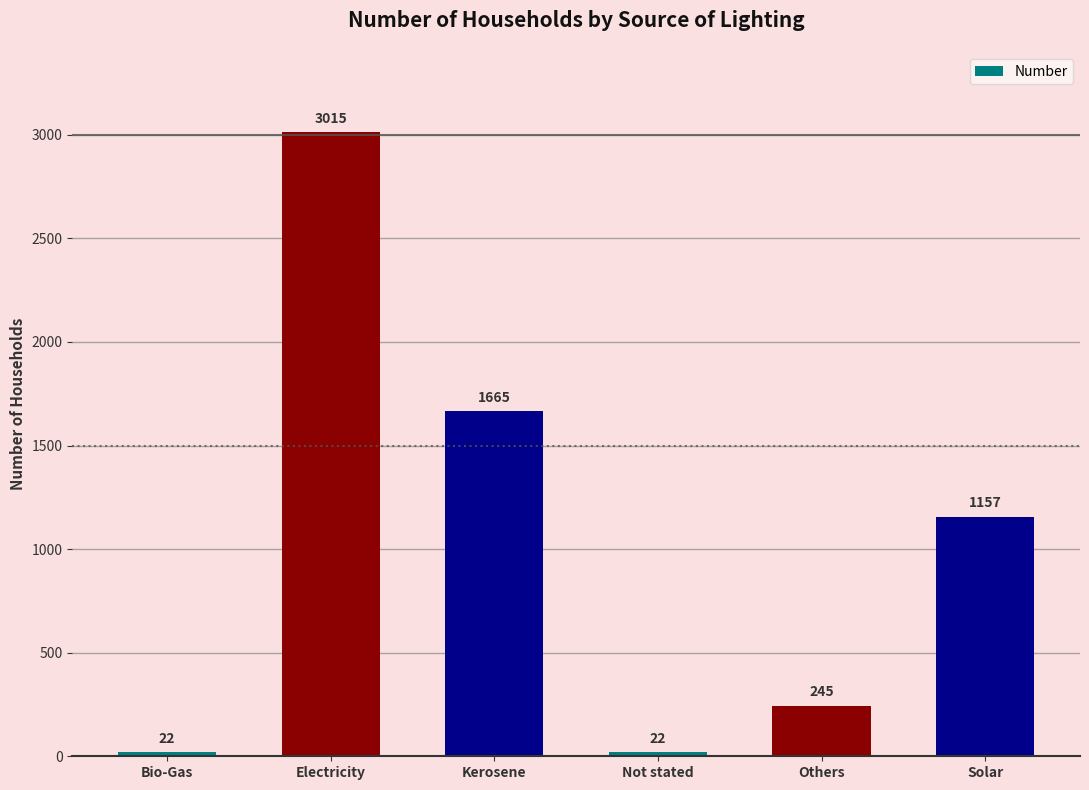

Which has a higher value, Kerosene or Others?

Kerosene